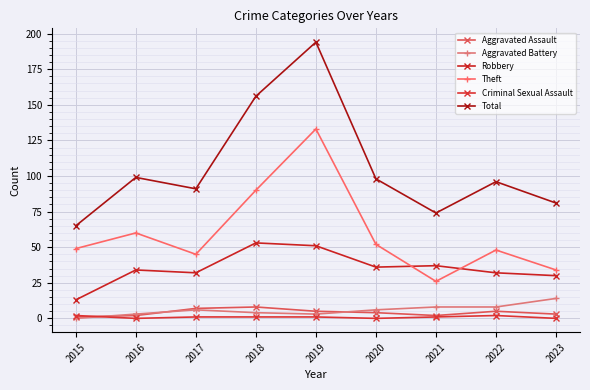

At which label does Aggravated Assault first exceed 4?

2017